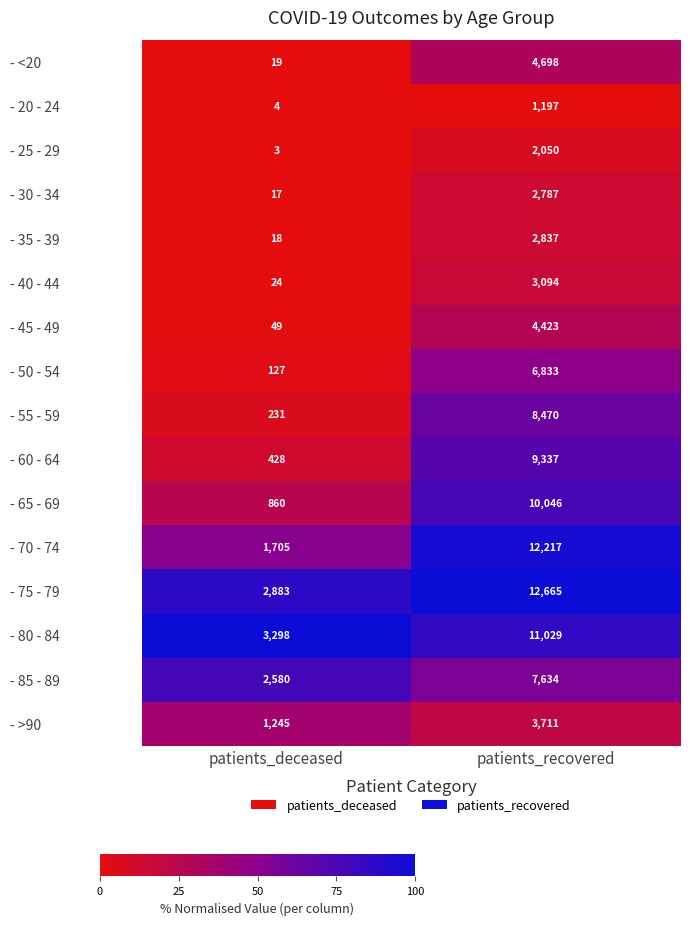

The value of - 70 - 74 at patients_deceased is 1705. True or false?

True